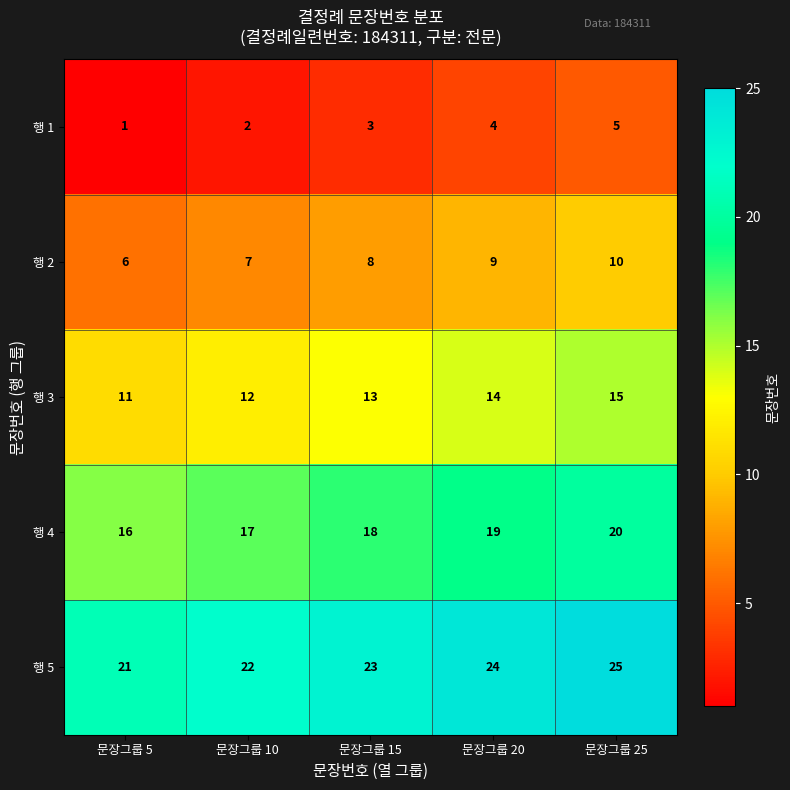

Reading right to left, what are all the values shown in this chart?

행 1: 5	4	3	2	1
행 2: 10	9	8	7	6
행 3: 15	14	13	12	11
행 4: 20	19	18	17	16
행 5: 25	24	23	22	21